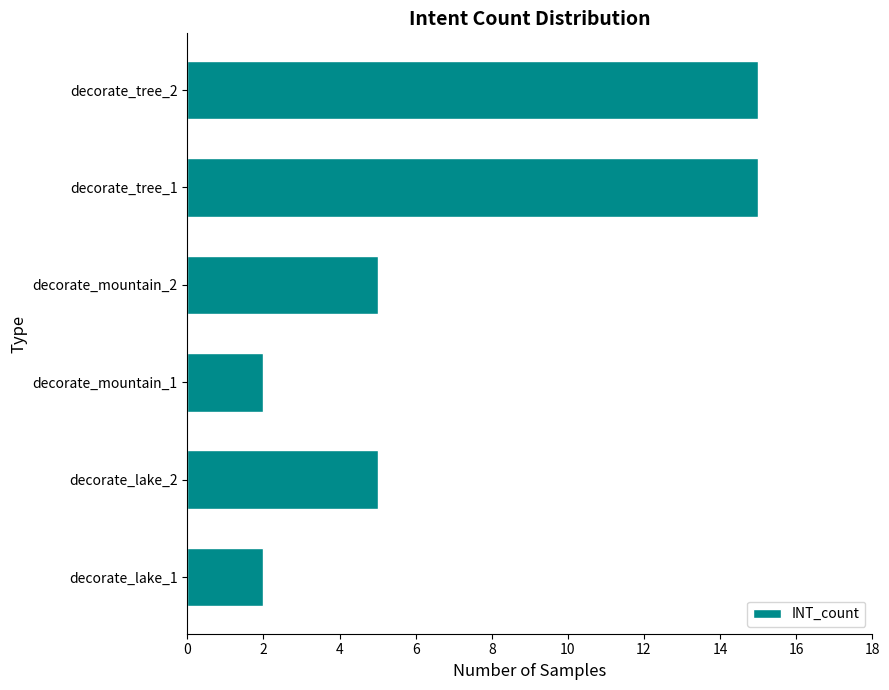

The value at decorate_mountain_1 is 2. True or false?

True